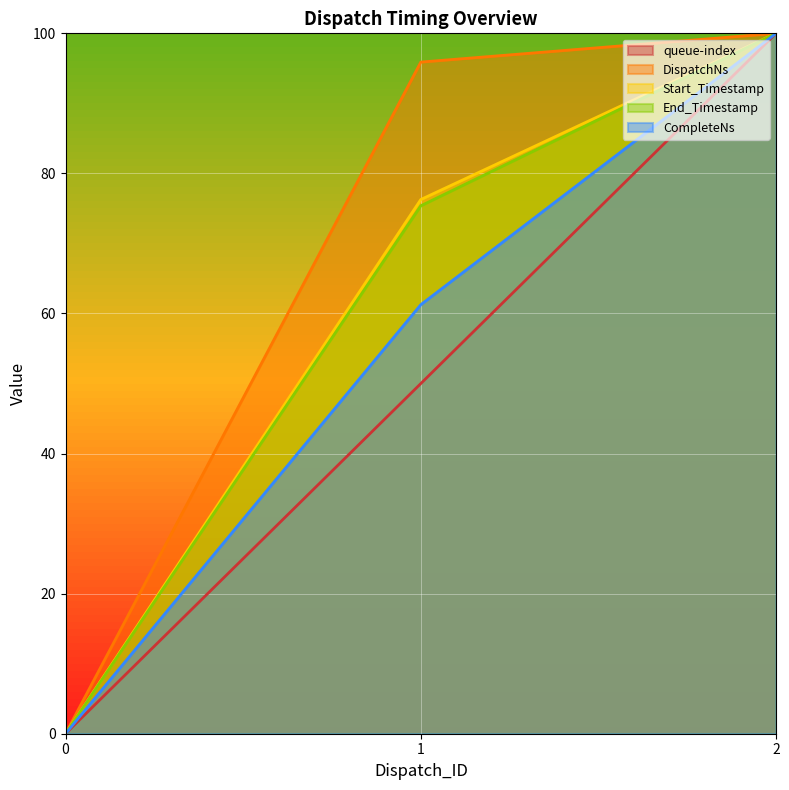

Which category has the highest value in the End_Timestamp series?

2